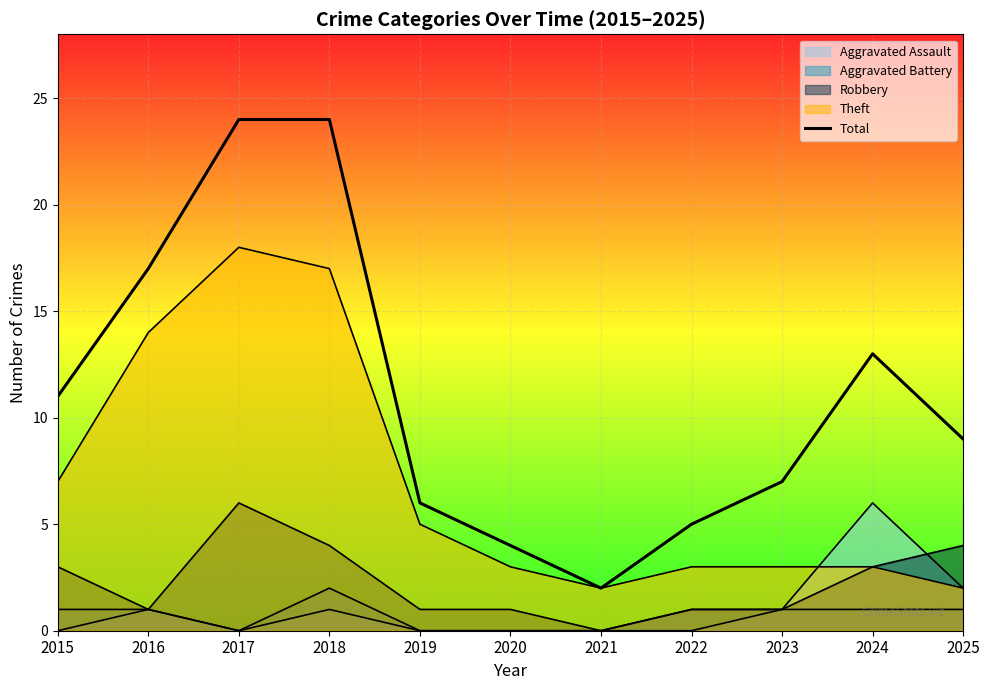

True or false: the data has more than 2 interior local peaks.

False